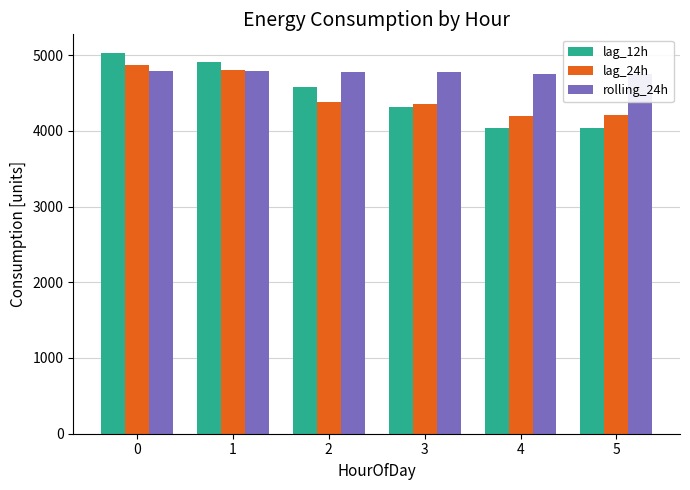

At which label is lag_12h closest to 4532?

2